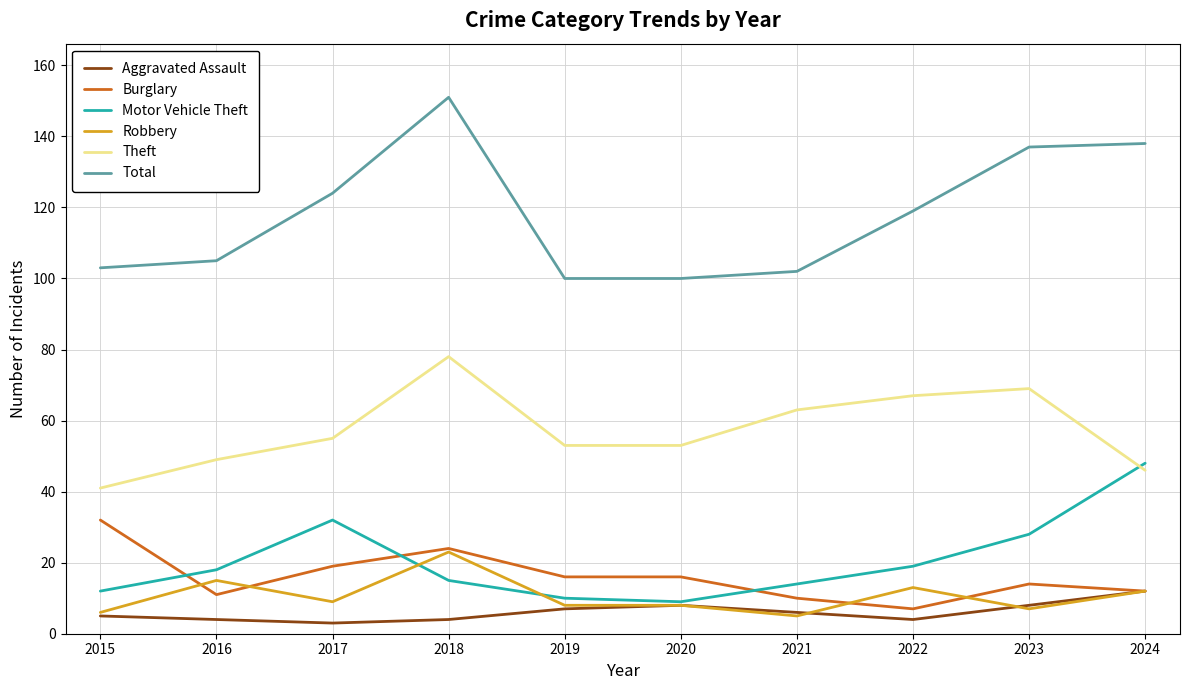

List the series in order of their peak value, lowest first.

Aggravated Assault, Robbery, Burglary, Motor Vehicle Theft, Theft, Total